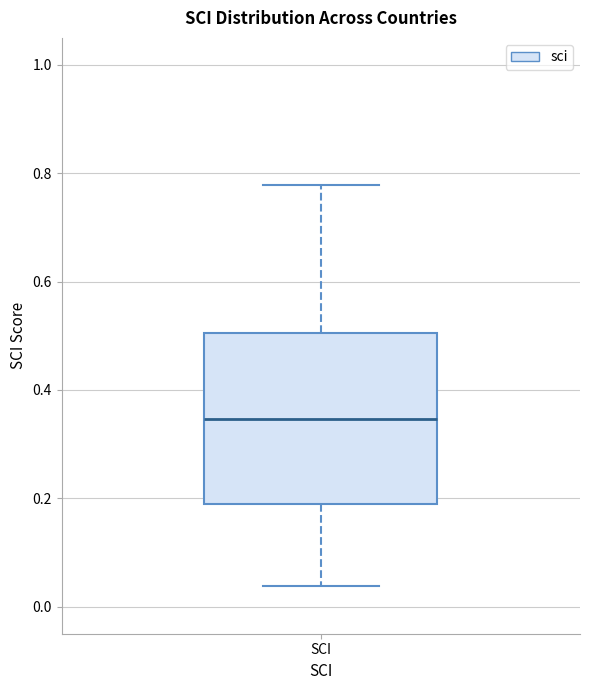

Read this box plot against the y-axis: the position of the median line, the range covered by the box, and the ends of both whiskers. The values are not printed on the chart, so give them approximately, as read against the axis.

median 0.34, box 0.18 to 0.50, whiskers 0.04 to 0.78